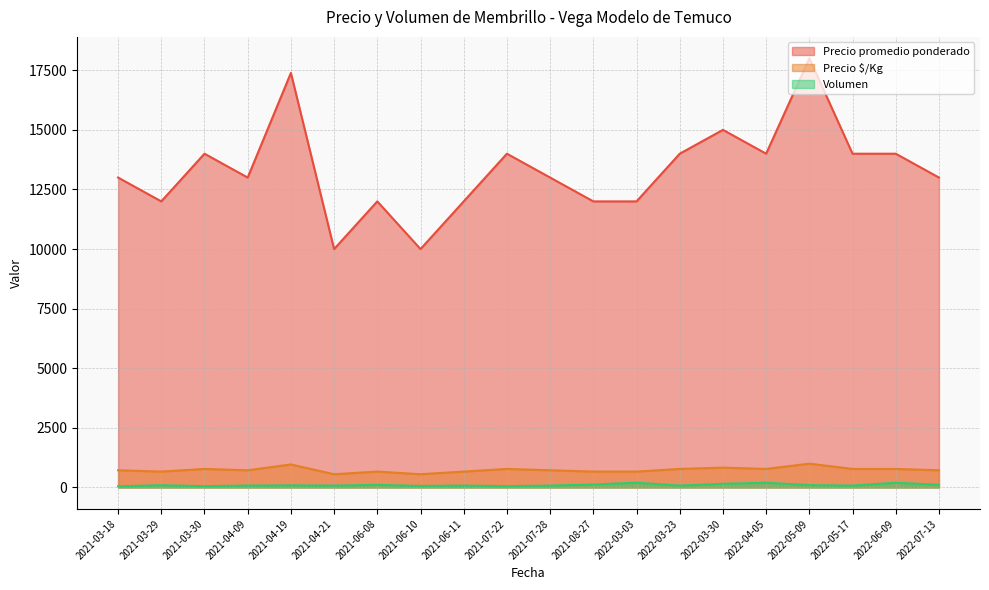

True or false: Precio $/Kg and Precio promedio ponderado intersect in this chart.

False